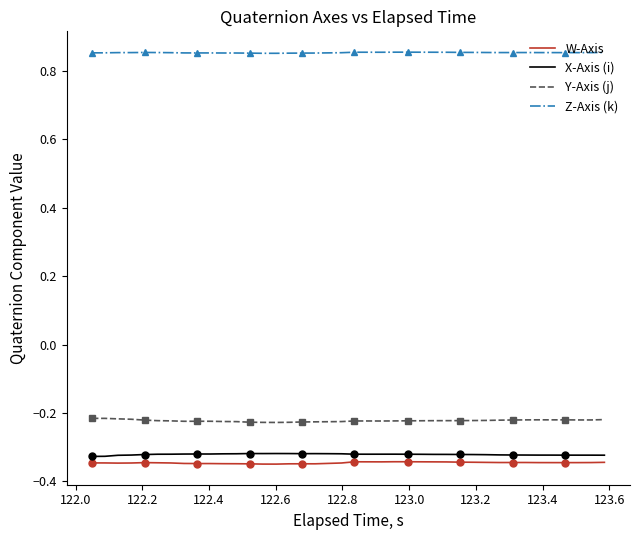

True or false: Y-Axis (j) and W-Axis intersect in this chart.

False